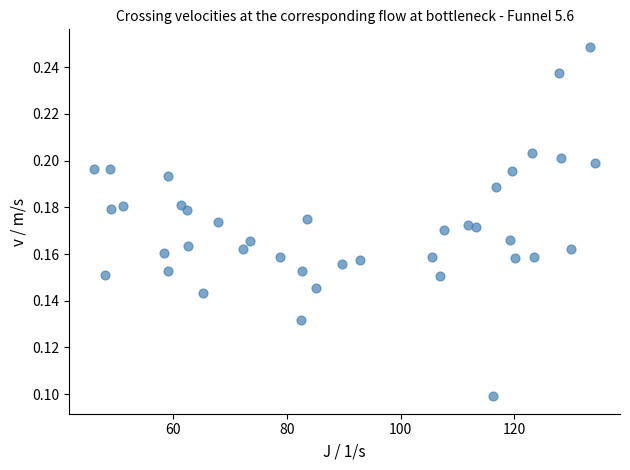

What is the range of X values (max minus min)?

88.1